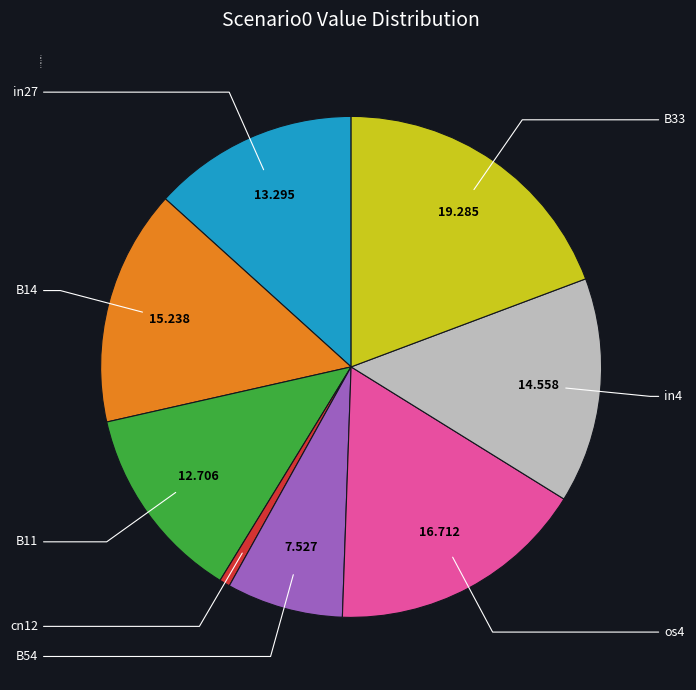

What portion of the pie excludes in4?

85.4%